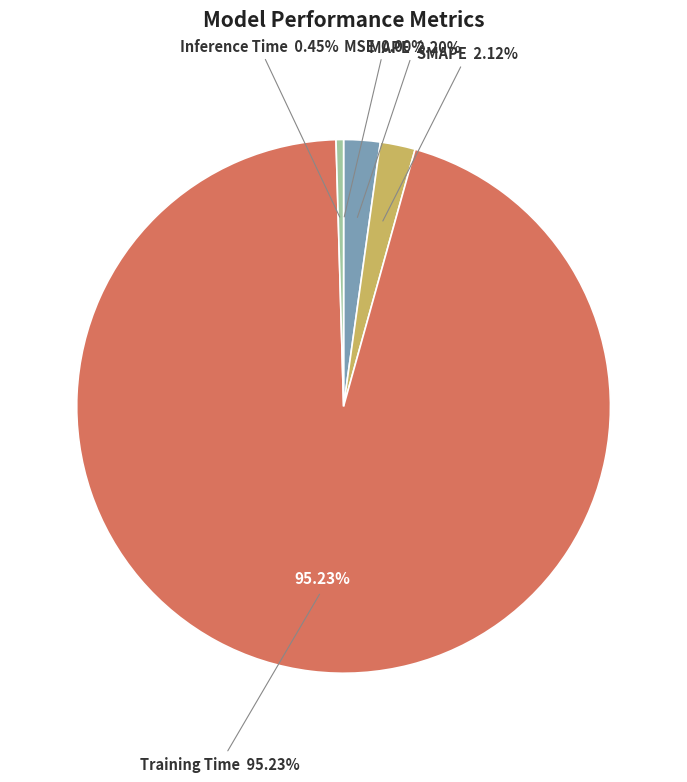

How many slices are in this pie chart?

5